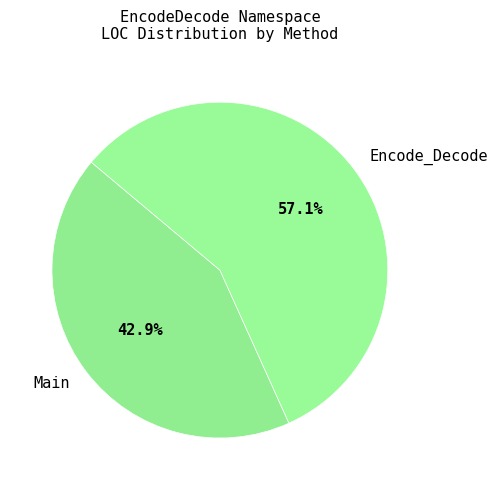

What is the largest slice in the pie chart?

Encode_Decode